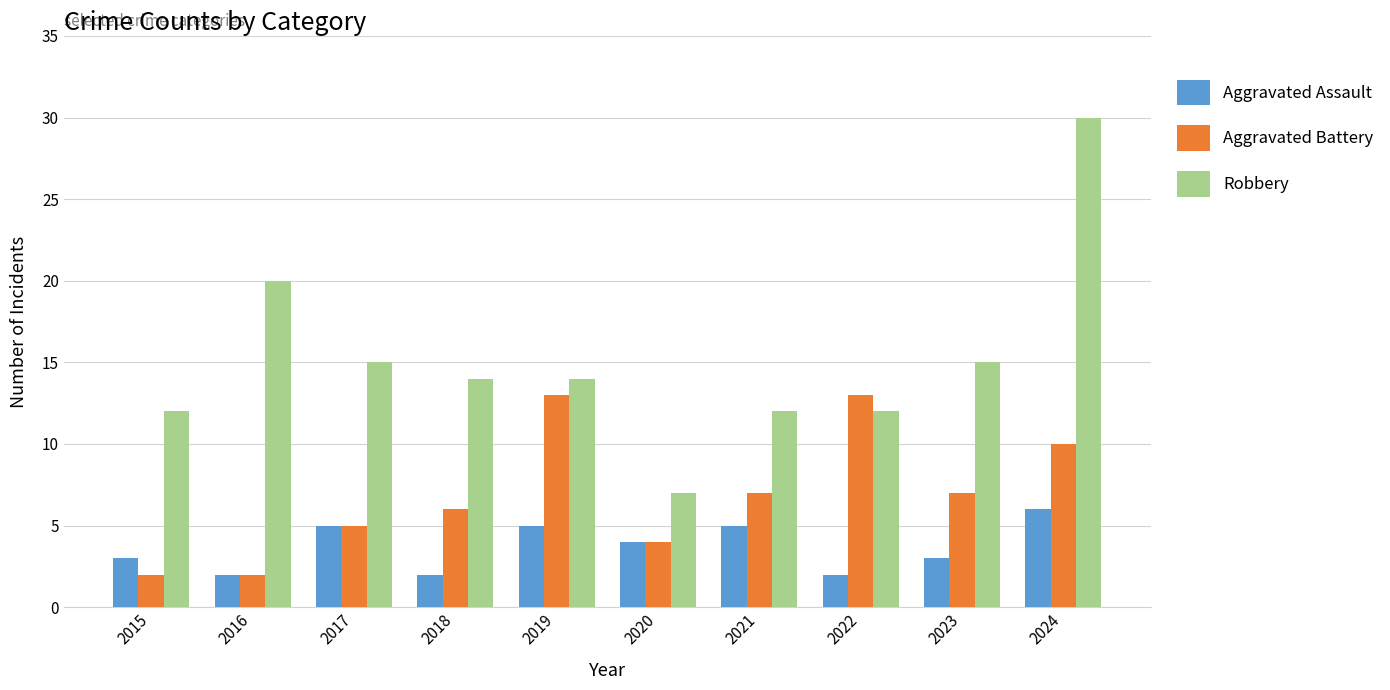

Is the value of Robbery at 2023 greater than the value of Aggravated Assault at 2022?

Yes